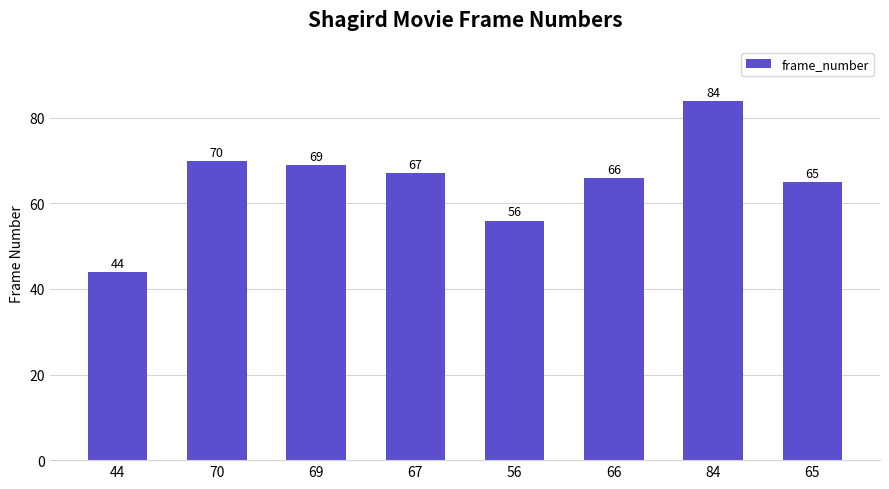

Are the bars horizontal?

No